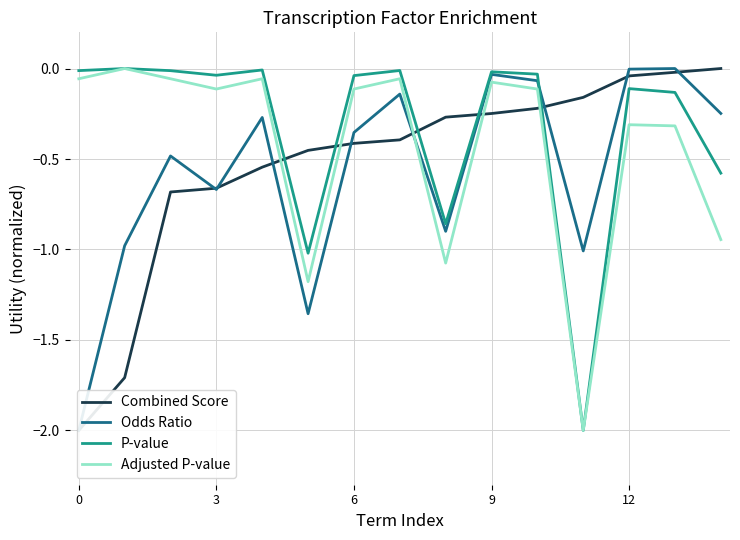

How many interior local valleys does the P-value series have?

4